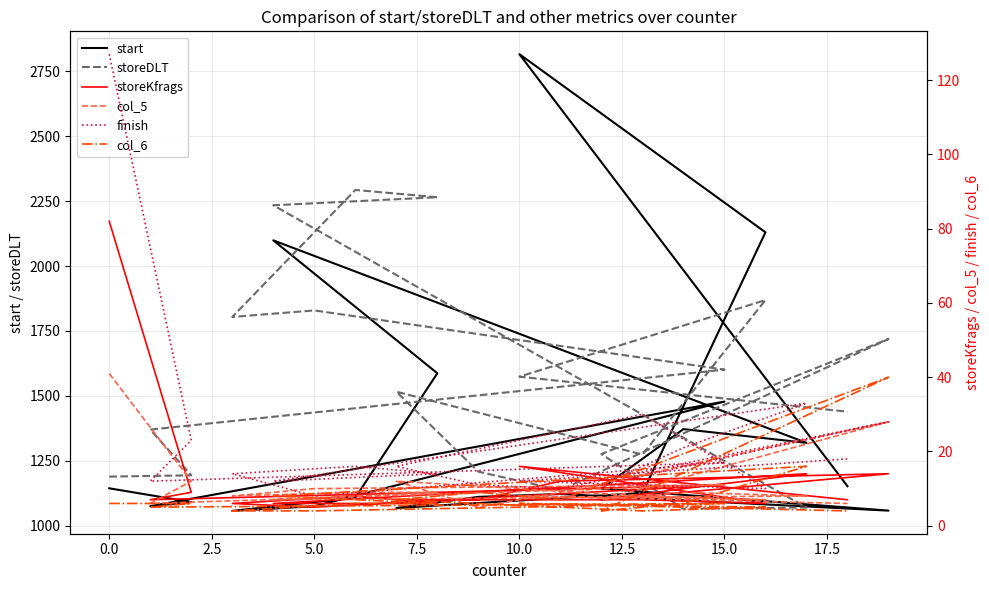

What is the difference between the maximum and minimum values in the storeDLT series?

1228